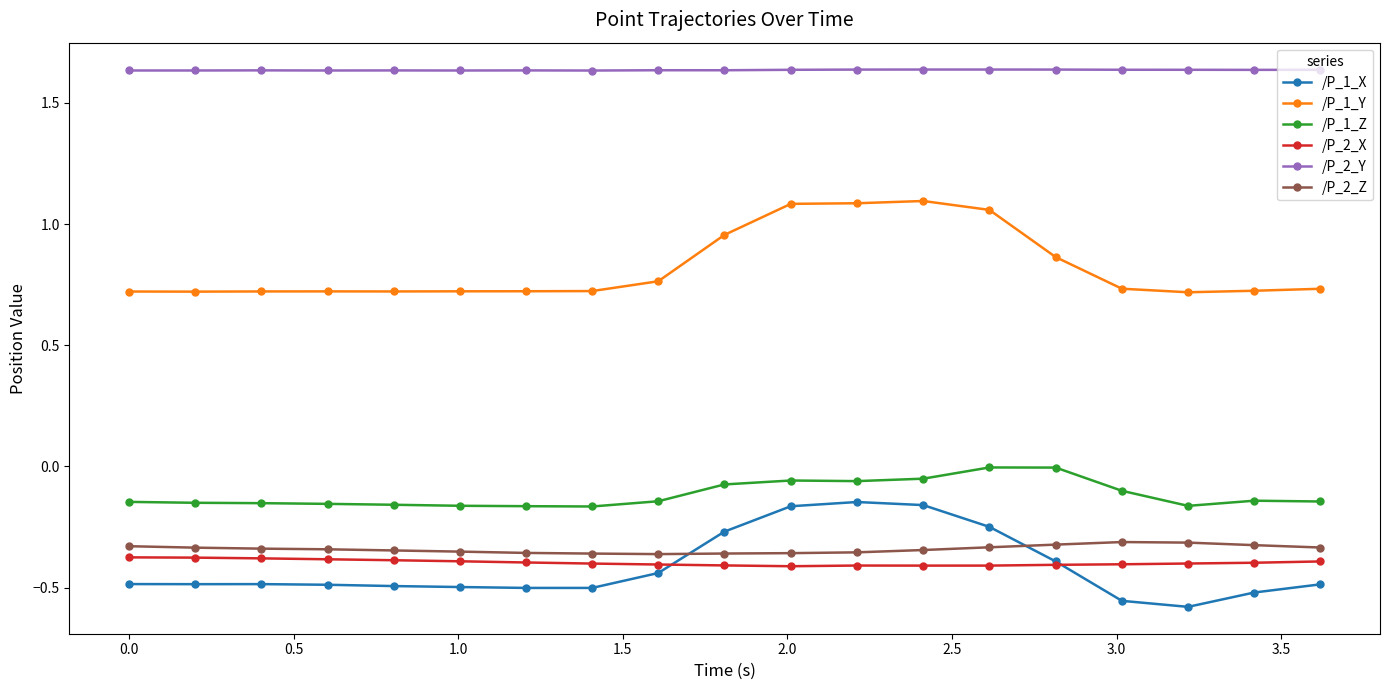

Which series has the largest range (max minus min)?

/P_1_X